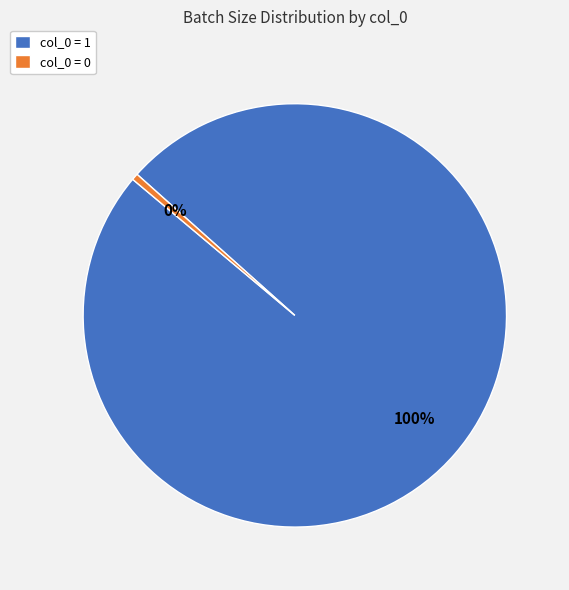

Does col_0 = 0 represent more than half of the total?

No